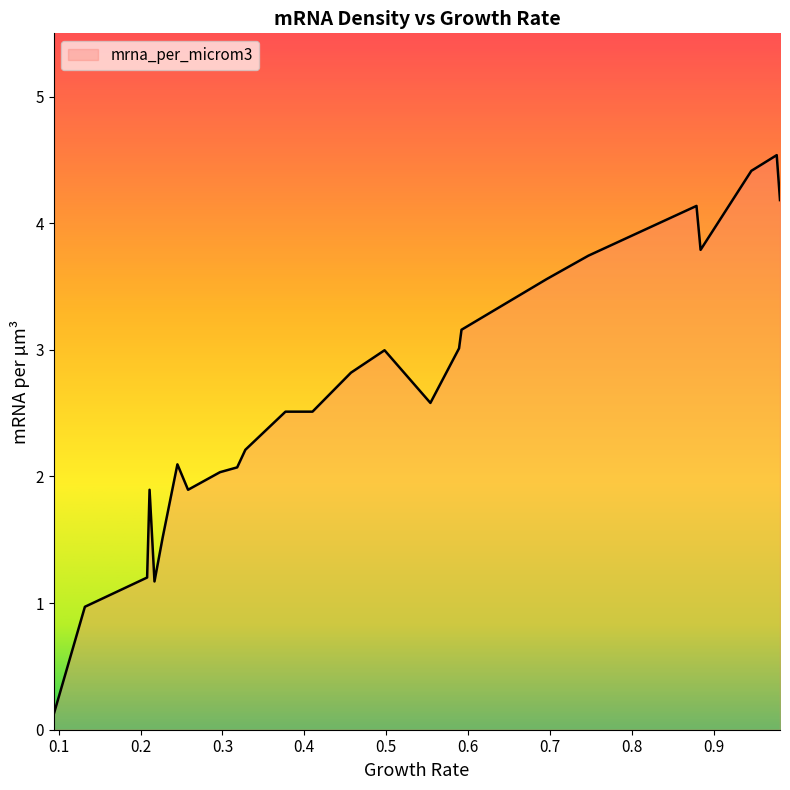

What is the difference between the maximum and minimum values?

4.4